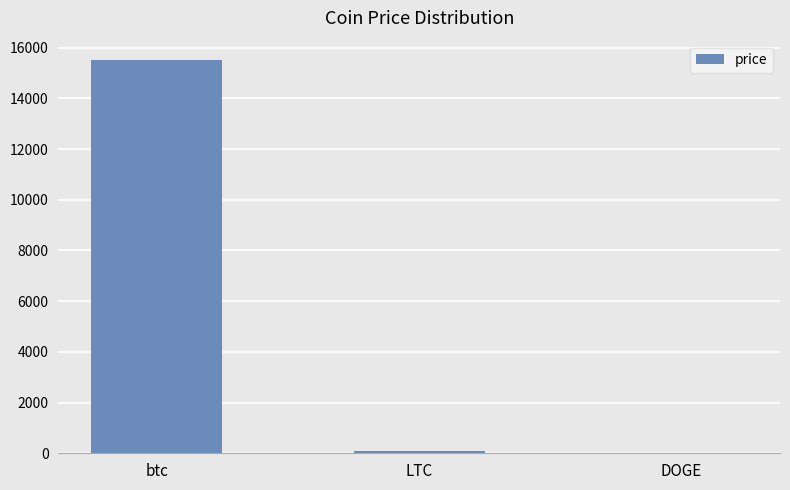

What is the sum of all values?

15581.2